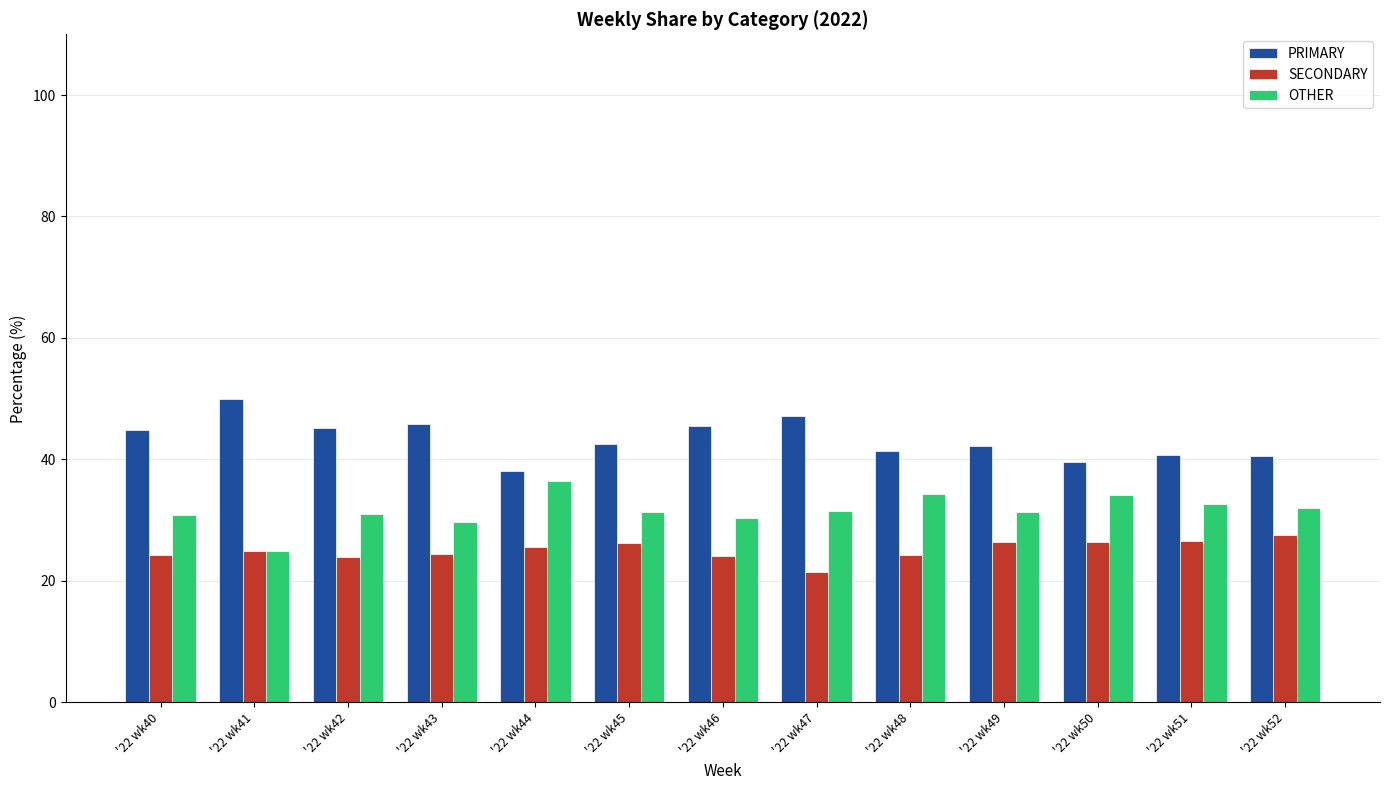

How many categories are shown in the chart?

13